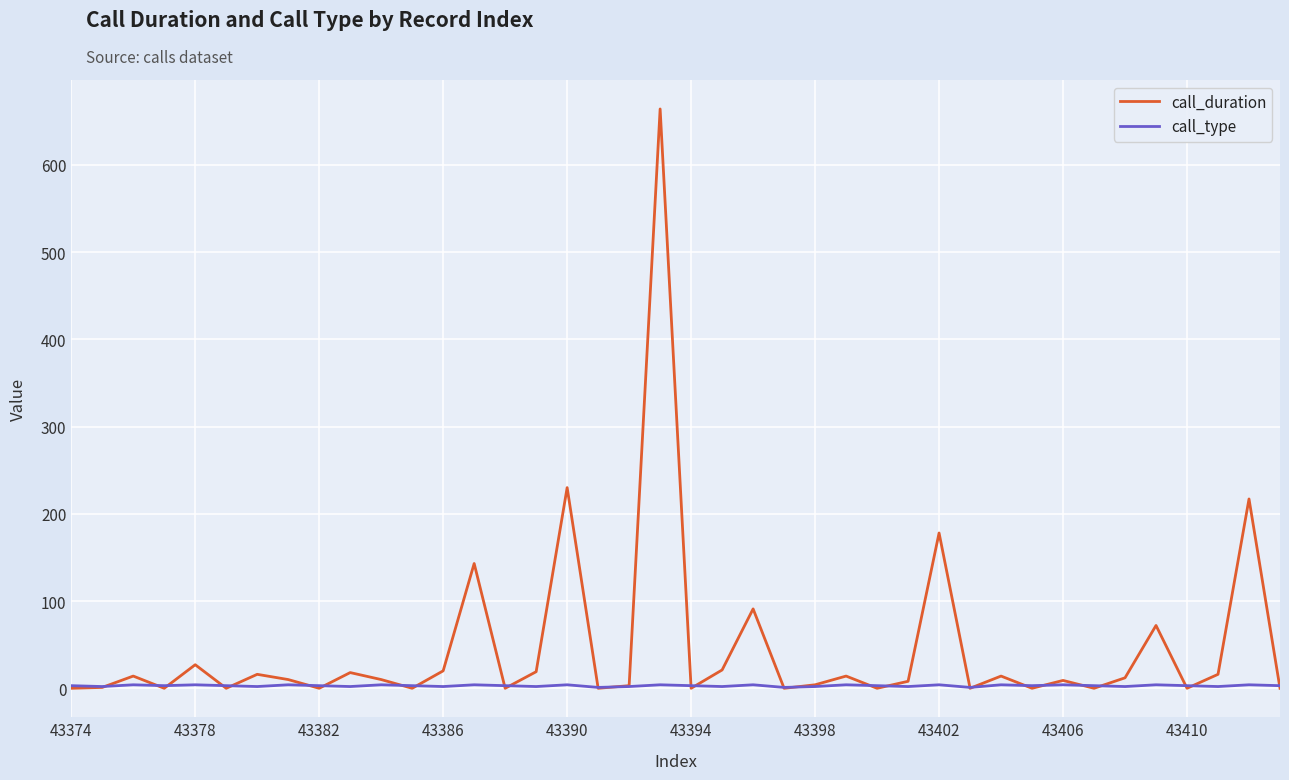

Which series has the largest range (max minus min)?

call_duration